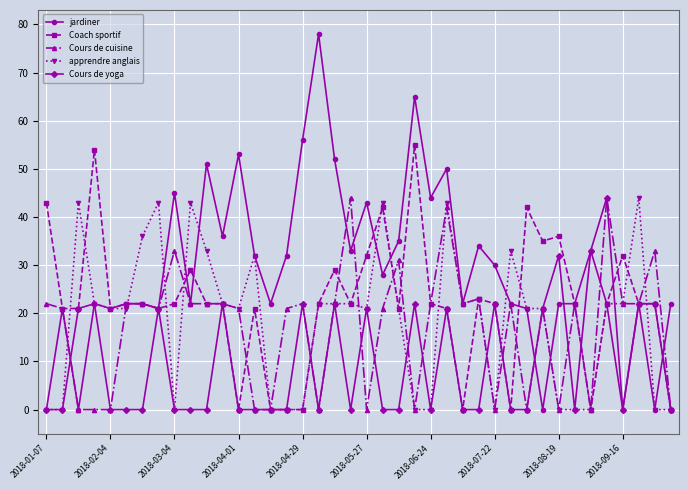

How many data points does each series have?

40